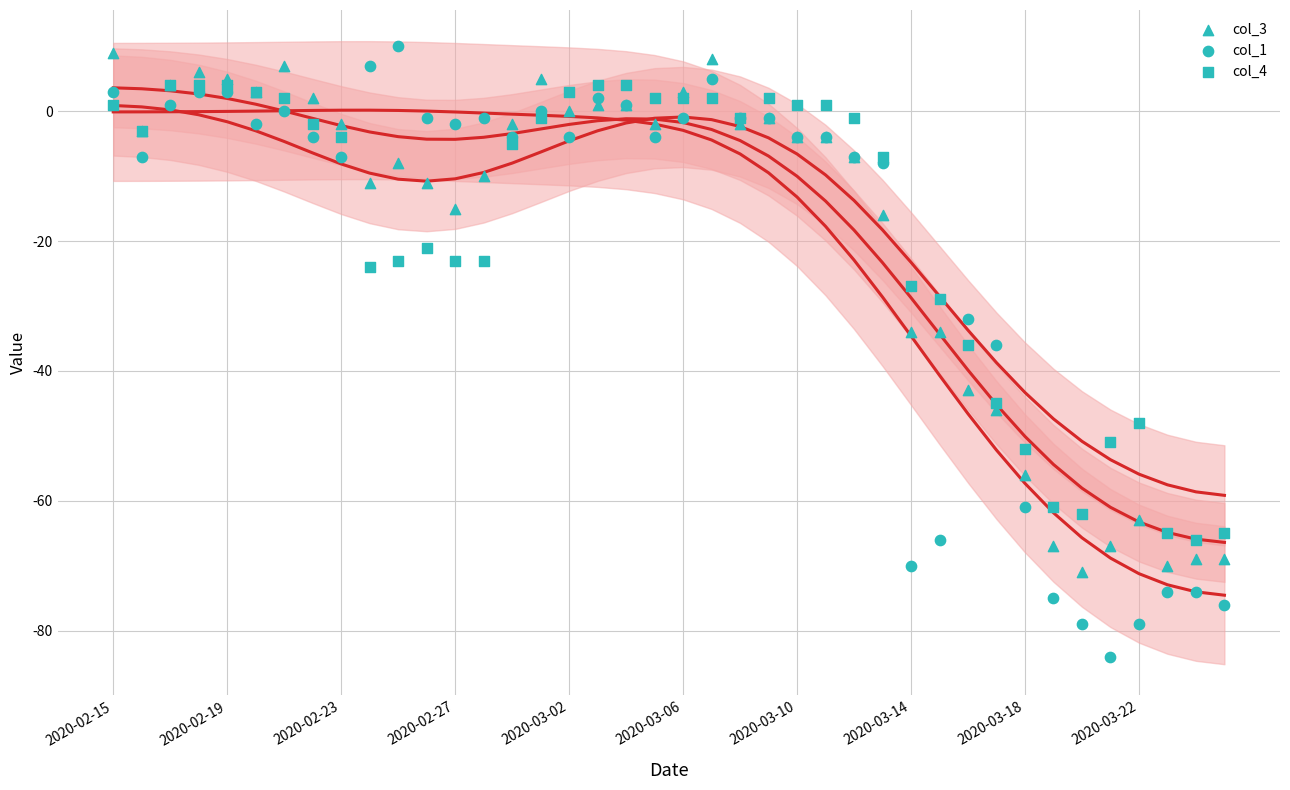

Which series has the largest total across all categories?

col_4